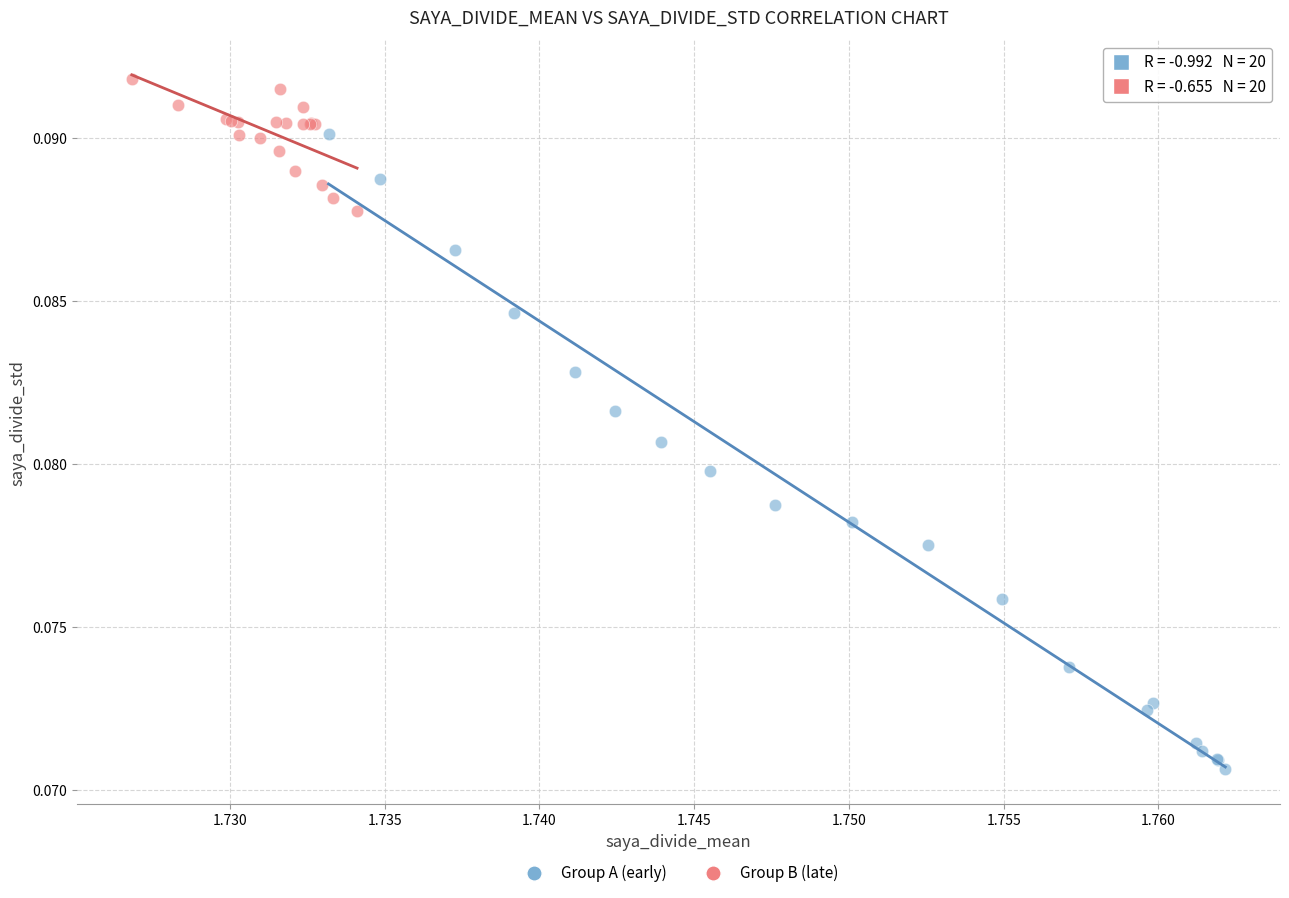

Which series has the largest Y range (max minus min)?

Group A (early)